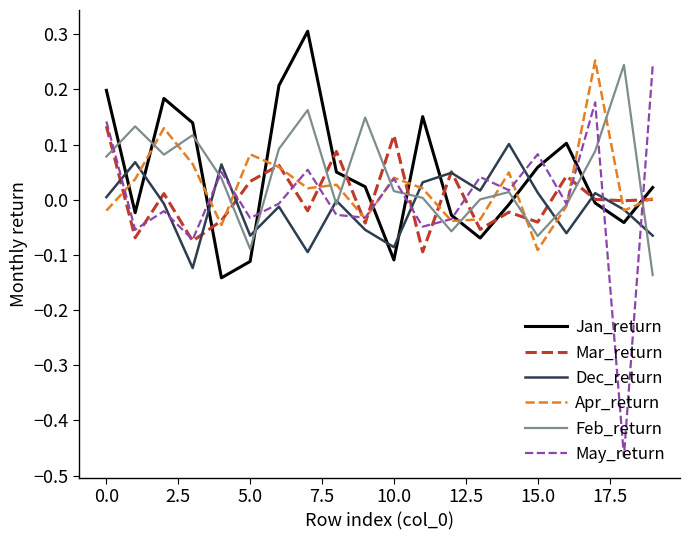

Which series ends up on top after the final intersection of Apr_return and Feb_return?

Apr_return